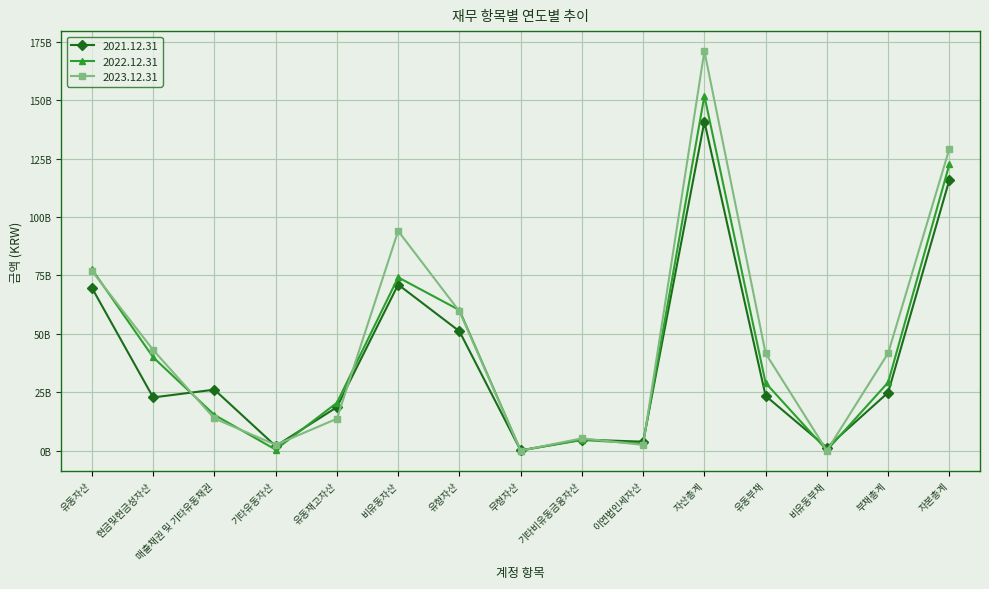

What position from the left is 현금및현금성자산?

2